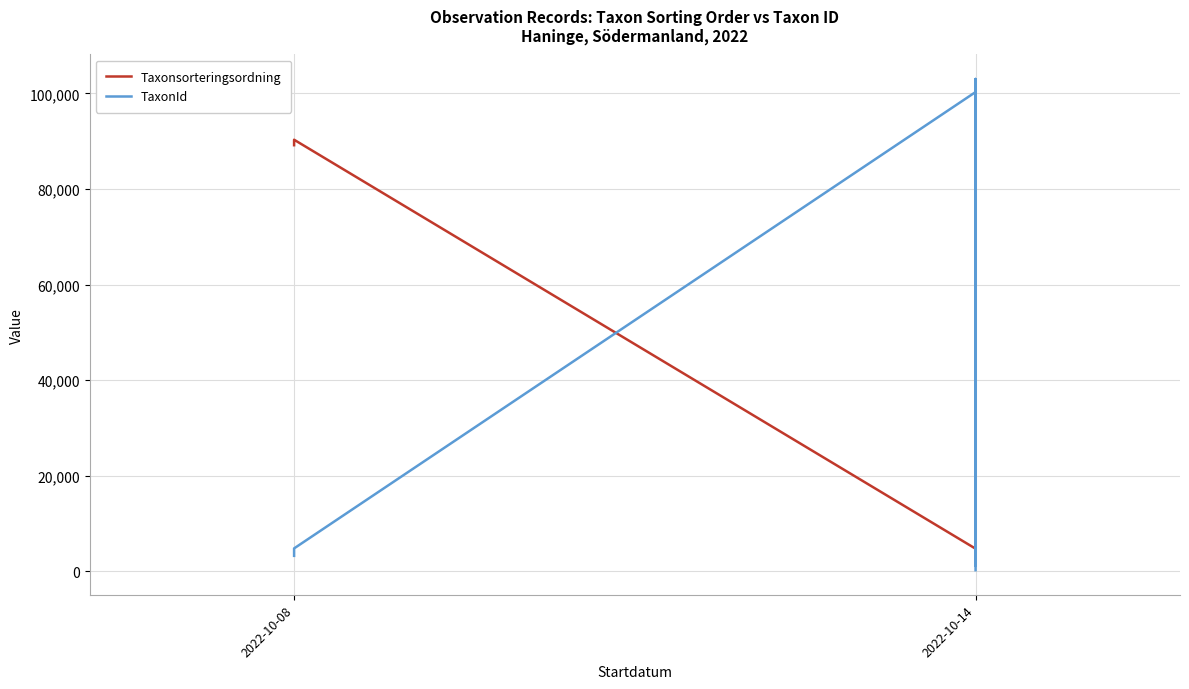

The TaxonId series shows 137106 at 2022-10-14. True or false?

False